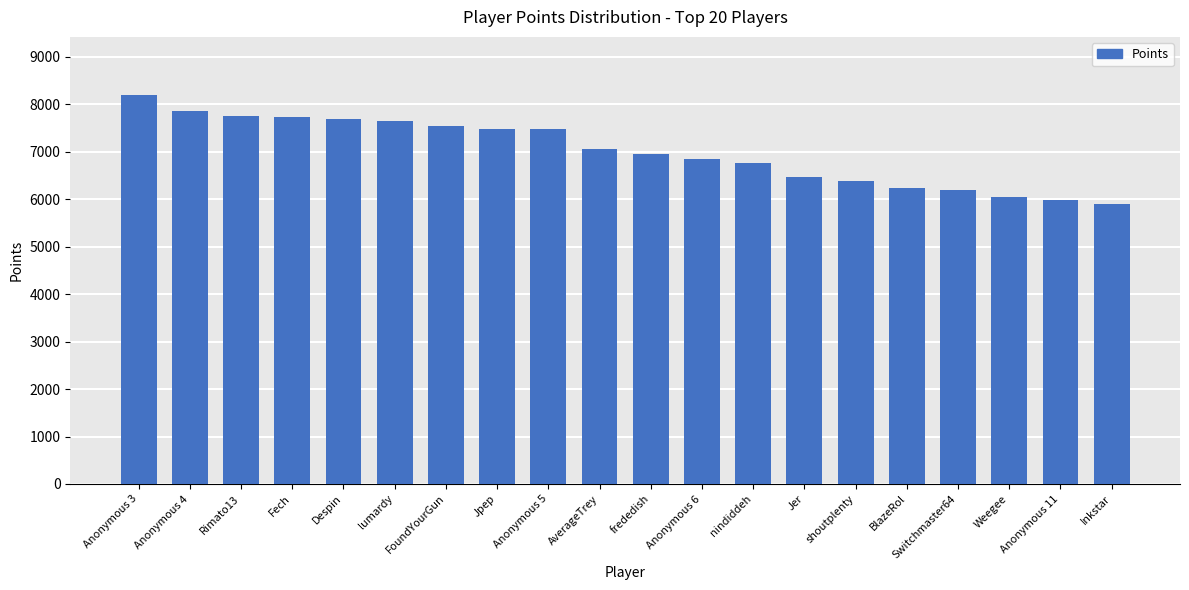

What is the label of the 14th bar from the right?

FoundYourGun